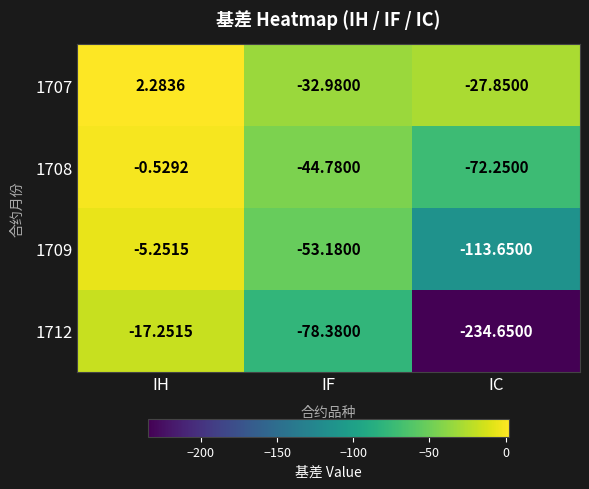

Which category has the highest value in the 1712 series?

IH